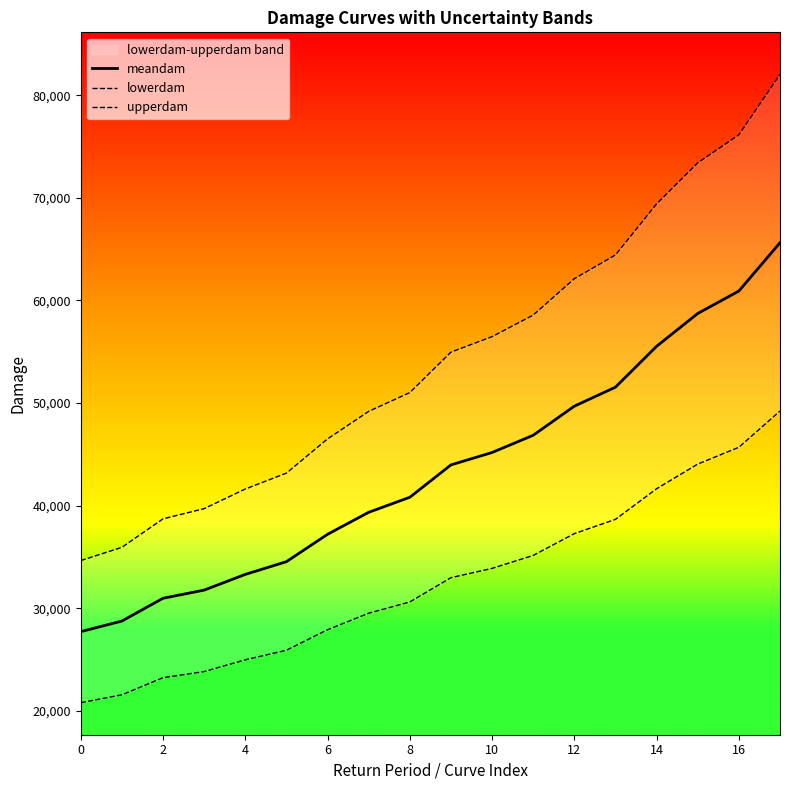

Is this an area chart (filled region under the line)?

No